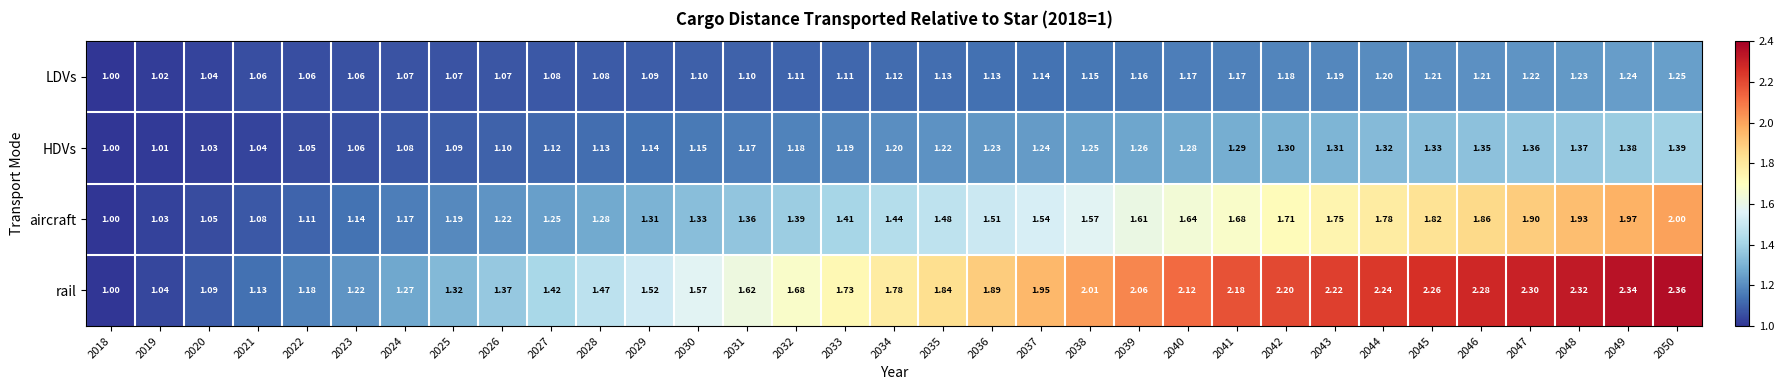

Between 2023 and 2039, which series saw the biggest shift?

rail